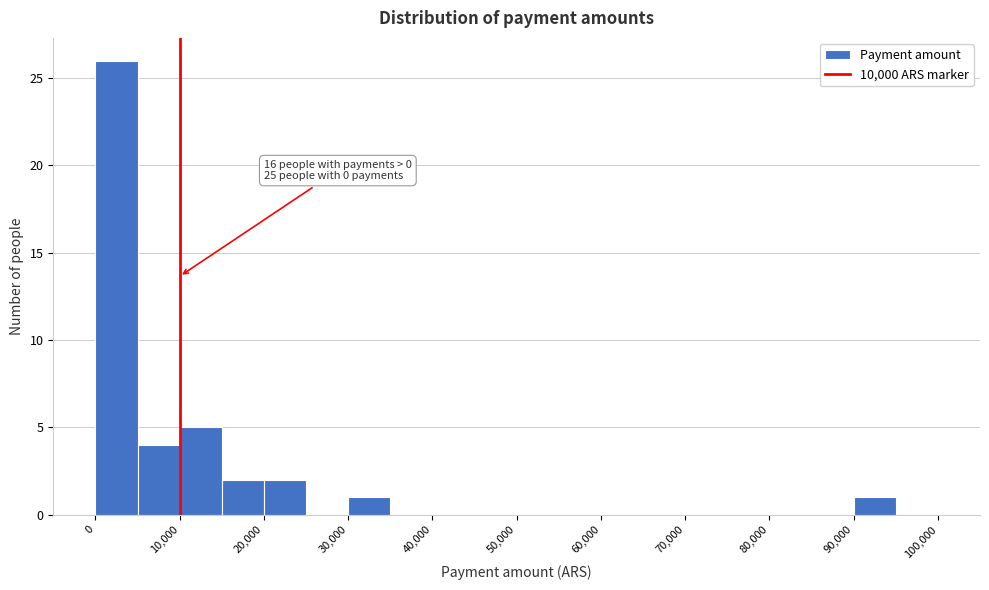

Over which range of the x-axis is the bar tallest?

0 to 5000